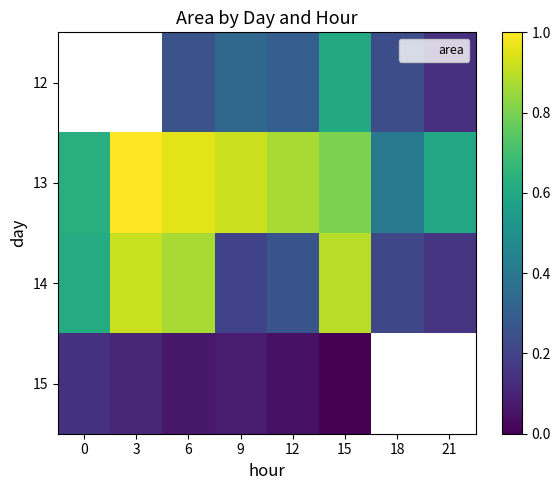

Between 3 and 15, which series saw the biggest shift?

13